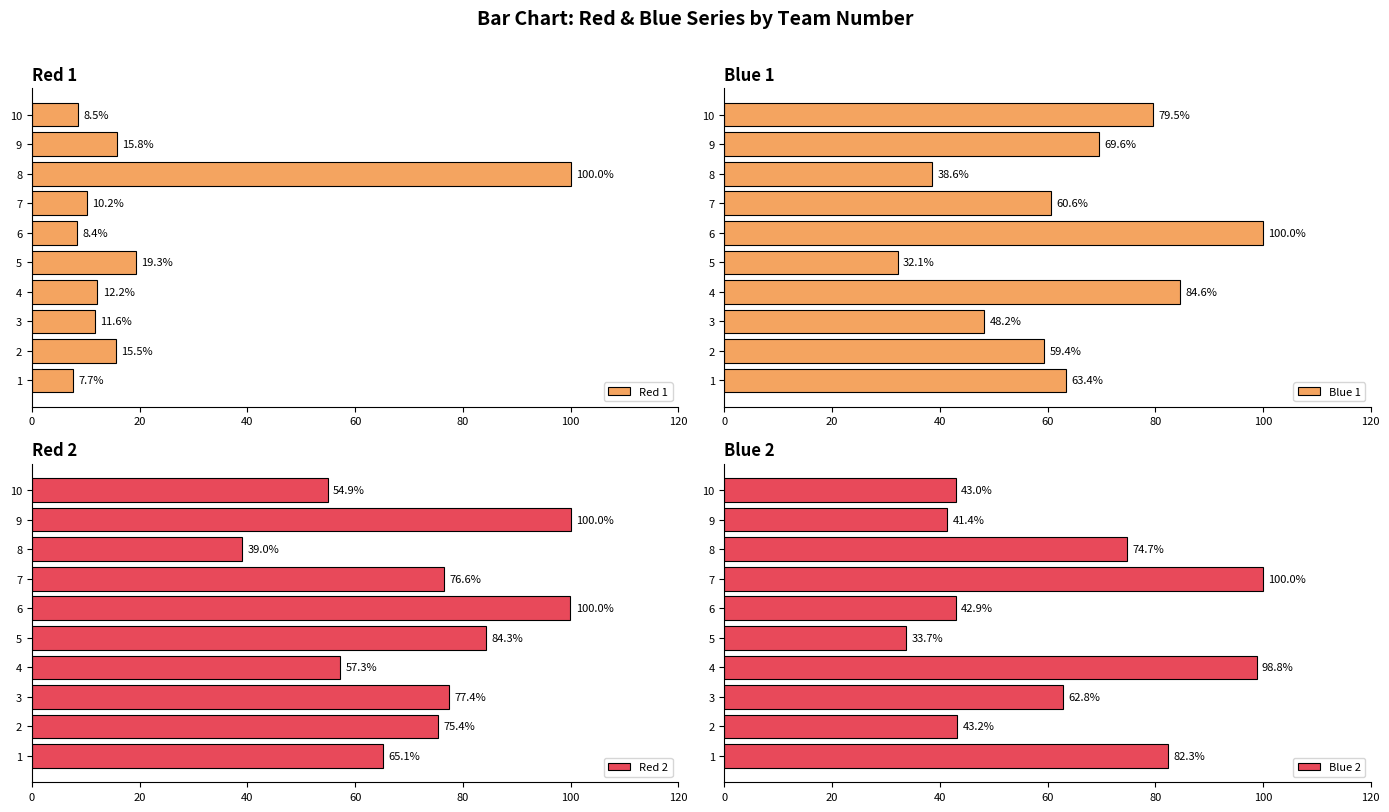

How many data points in Blue 2 are above 62?

5